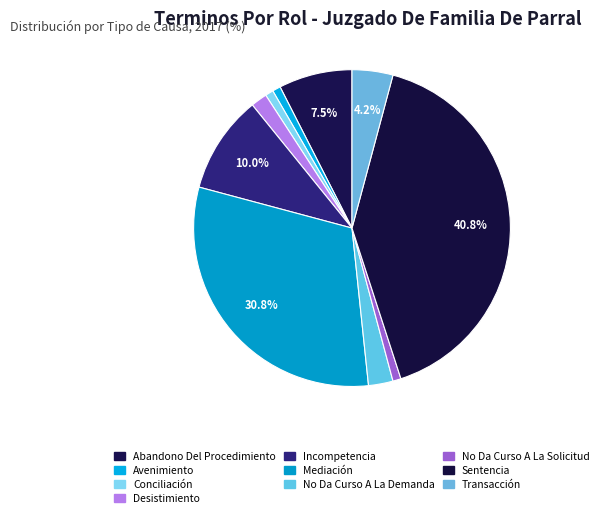

How many segments does this pie chart have?

10